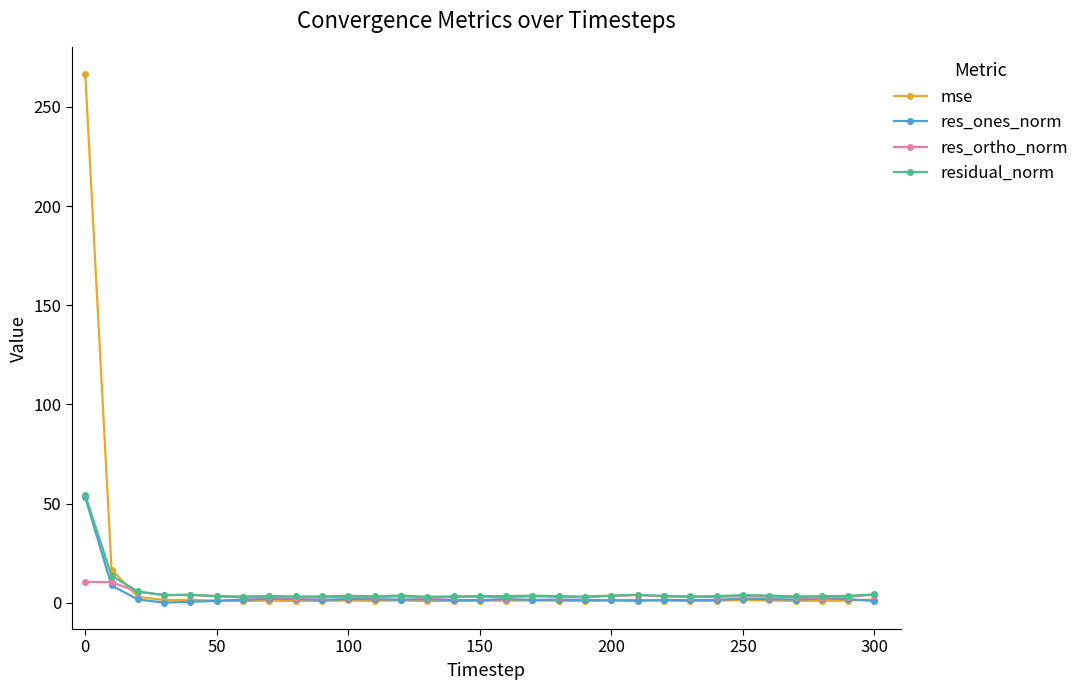

Which series has the largest range (max minus min)?

mse